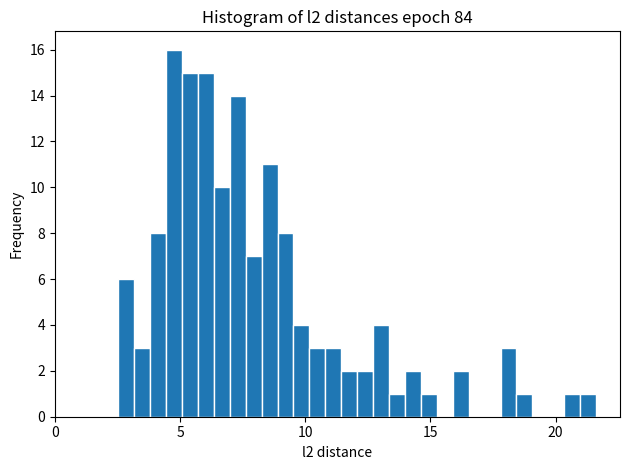

Around what value on the x-axis is the tallest bar? Give the approximate position of its centre, as read against the axis.

5.0